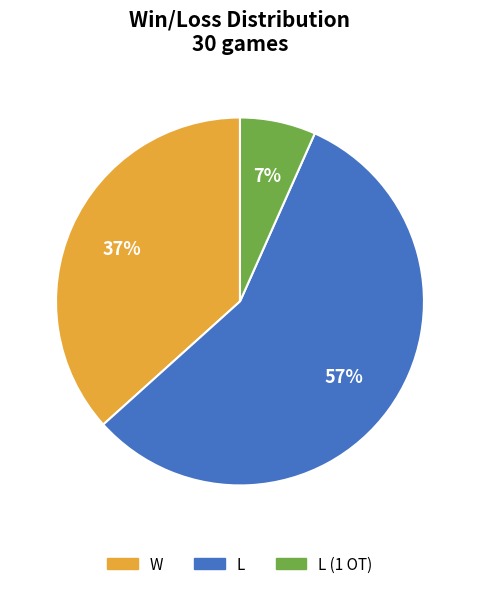

Is there a majority slice in this chart?

Yes